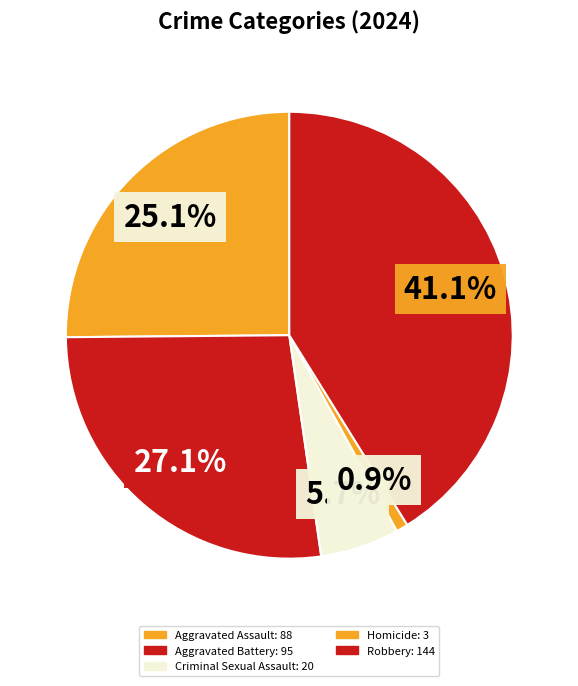

To the nearest percent, what portion does Robbery represent?

41%